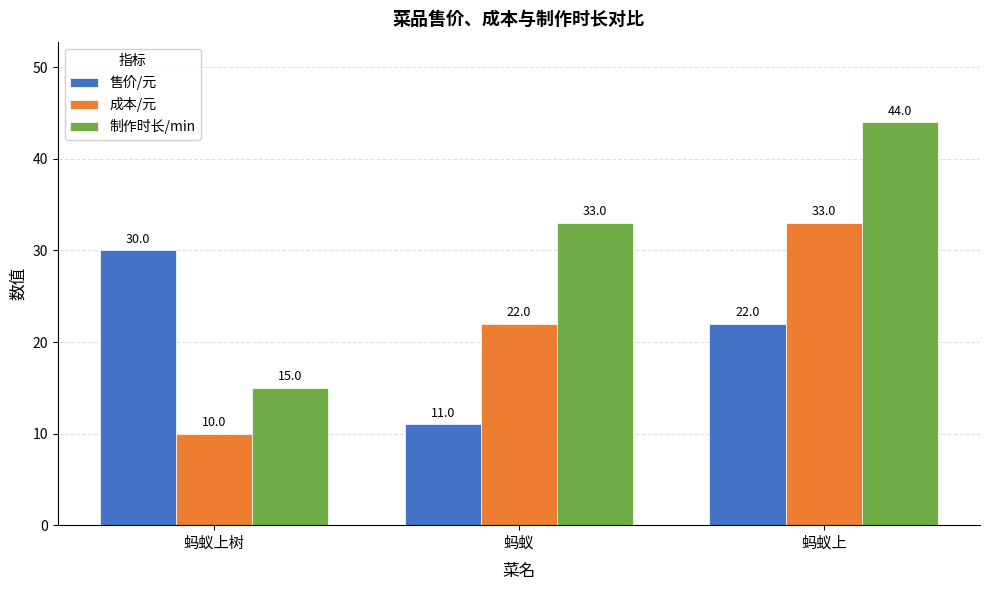

At which category does the chart reach its minimum across all series?

蚂蚁上树